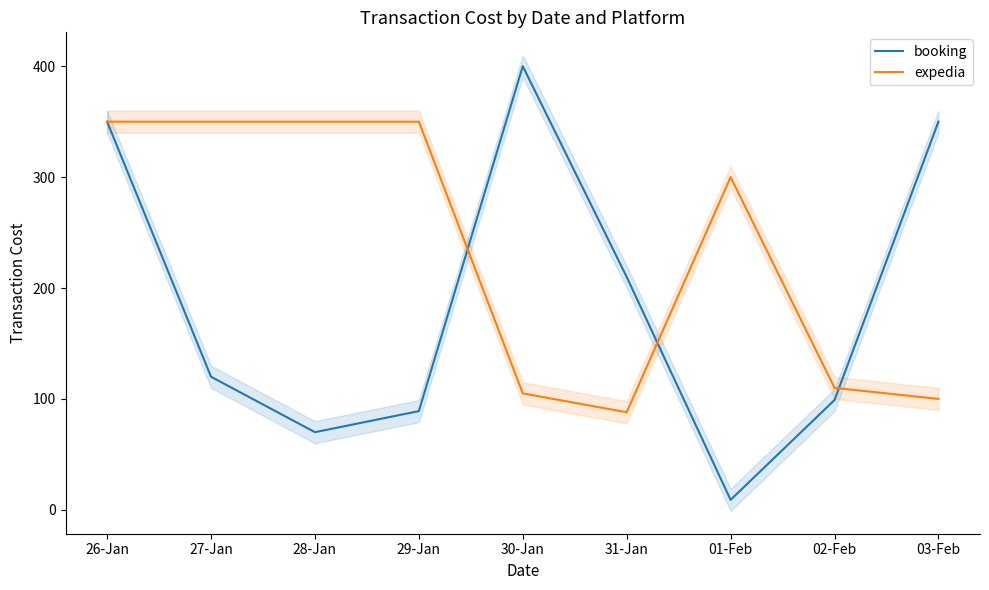

Rank the series by their average value, from lowest to highest.

booking, expedia